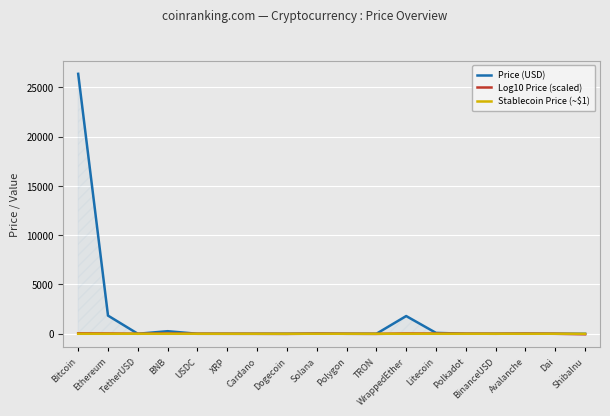

Reading left to right, transcribe all the data shown in this chart.

Price (USD): Bitcoin=26374.7	Ethereum=1843.7	TetherUSD=1.0	BNB=260.3	USDC=1.0	XRP=0.5	Cardano=0.3	Dogecoin=0.1	Solana=18.9	Polygon=0.8	TRON=0.1	WrappedEther=1798.5	Litecoin=89.2	Polkadot=5.0	BinanceUSD=1.0	Avalanche=14.1	Dai=1.0	ShibaInu=0.0
Log10 Price (scaled): Bitcoin=44.2	Ethereum=32.7	TetherUSD=0.0	BNB=24.2	USDC=0.0	XRP=-2.8	Cardano=-4.9	Dogecoin=-11.7	Solana=12.8	Polygon=-1.1	TRON=-11.1	WrappedEther=32.5	Litecoin=19.5	Polkadot=7.0	BinanceUSD=0.0	Avalanche=11.5	Dai=0.0	ShibaInu=-51.0
Stablecoin Price (~$1): Bitcoin=0.0	Ethereum=0.0	TetherUSD=1.0	BNB=0.0	USDC=1.0	XRP=0.5	Cardano=0.3	Dogecoin=0.1	Solana=0.0	Polygon=0.8	TRON=0.1	WrappedEther=0.0	Litecoin=0.0	Polkadot=0.0	BinanceUSD=1.0	Avalanche=0.0	Dai=1.0	ShibaInu=0.0